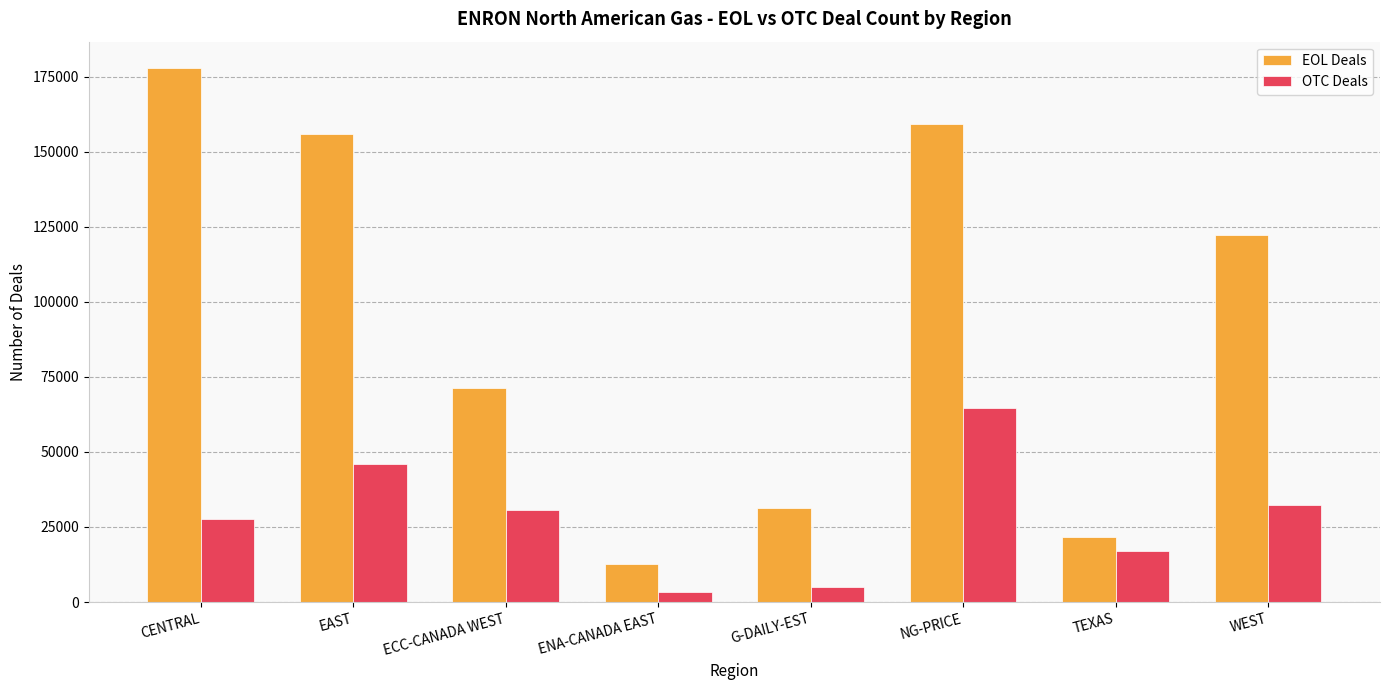

How many bars are there in total?

16